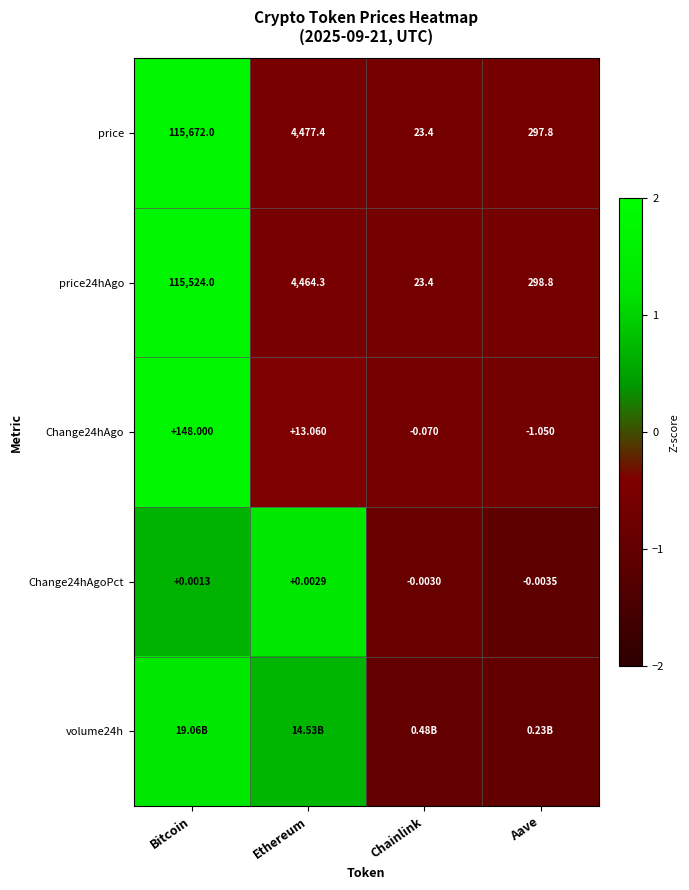

What is the smallest value displayed?

-1.1